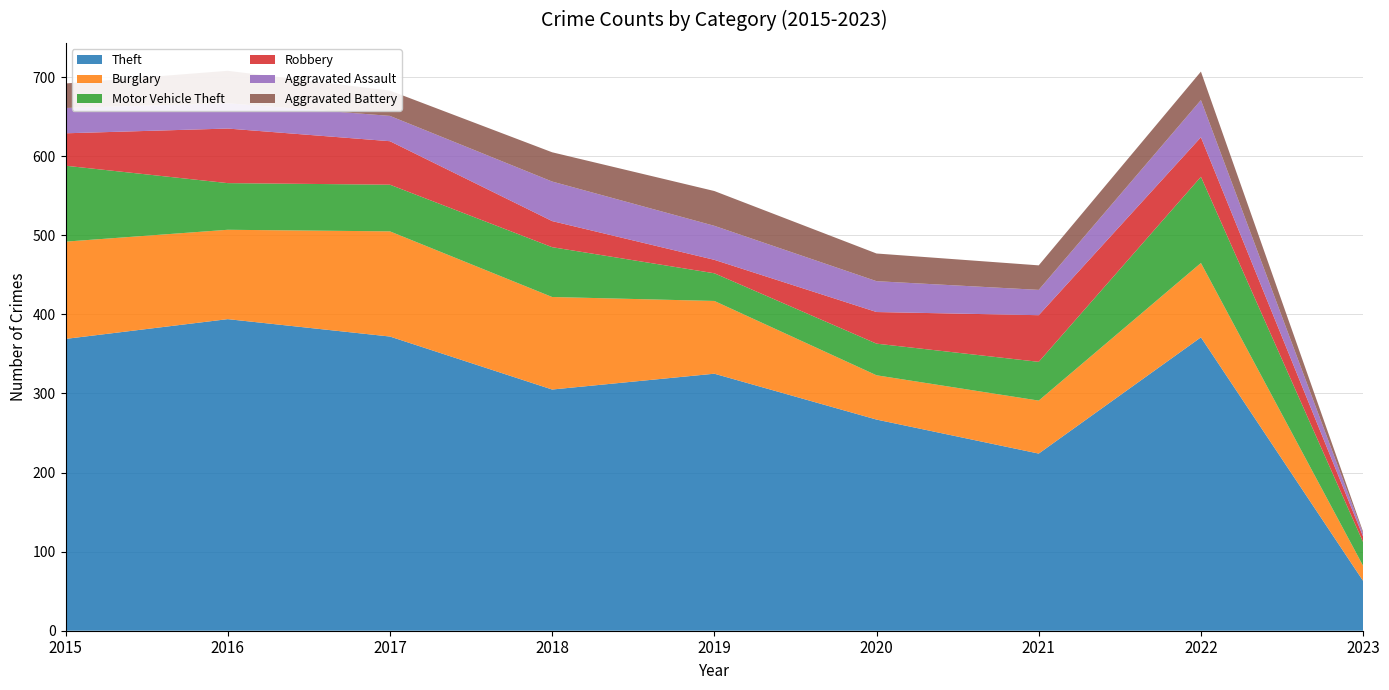

Reading left to right, list all the values displayed in this chart.

Theft: 369	394	372	305	325	267	224	371	63
Burglary: 123	113	133	117	92	56	67	94	19
Motor Vehicle Theft: 96	59	59	63	35	40	49	109	30
Robbery: 41	69	55	33	17	40	59	50	7
Aggravated Assault: 32	32	32	50	43	39	32	47	4
Aggravated Battery: 31	41	32	37	44	35	31	36	2